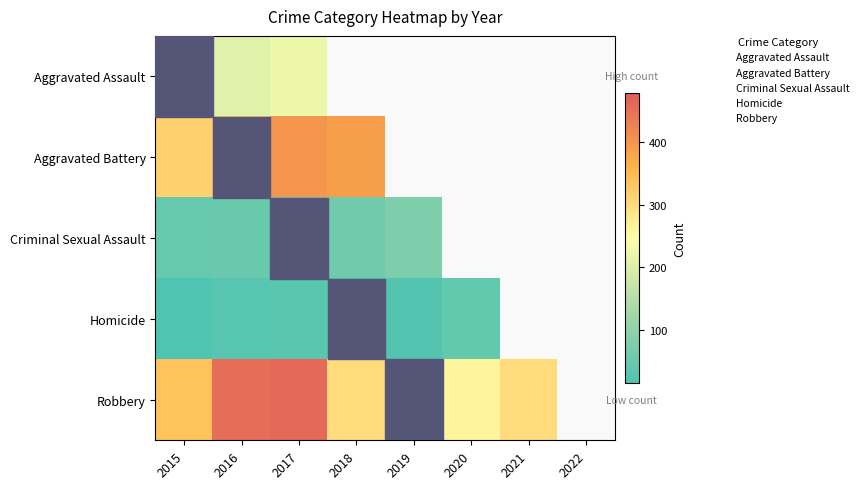

The Aggravated Assault series shows 206.0 at 2016. True or false?

True